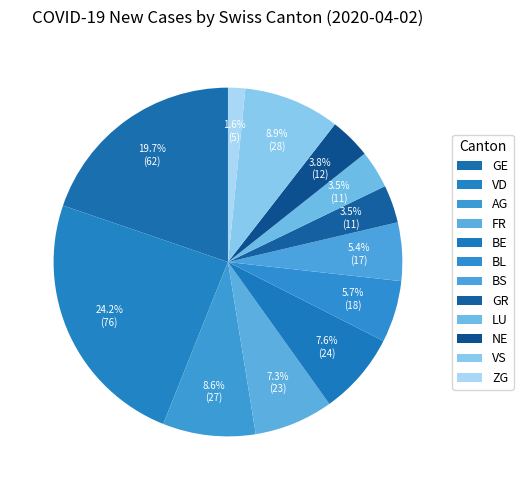

Does VS account for over 50% of the chart?

No